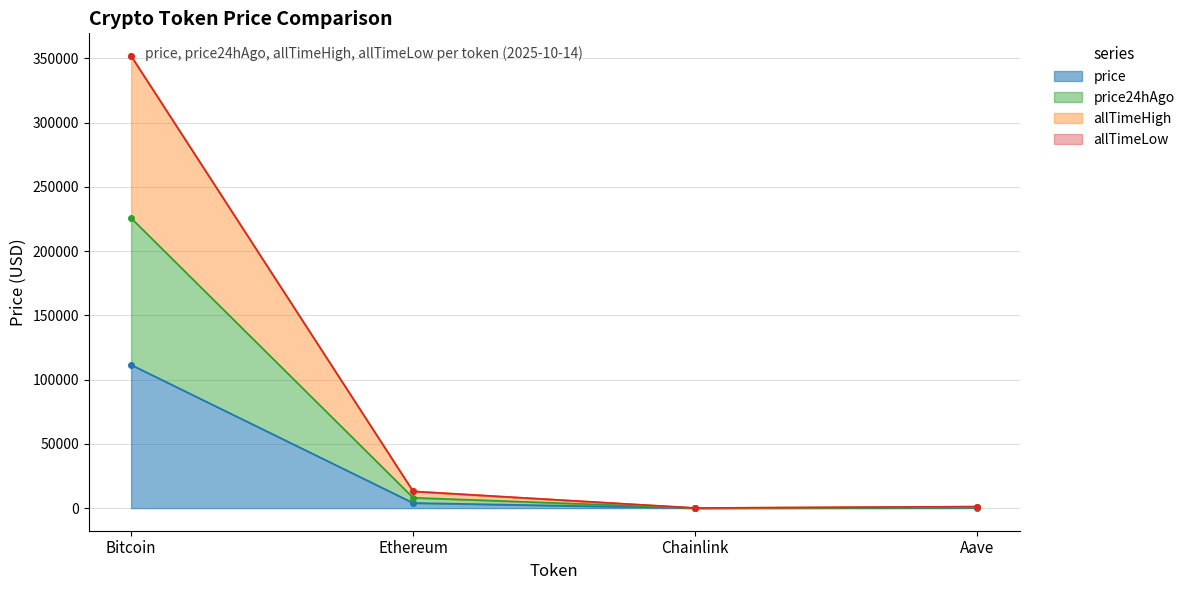

Is the value of price24hAgo at Ethereum greater than the value of allTimeHigh at Chainlink?

Yes